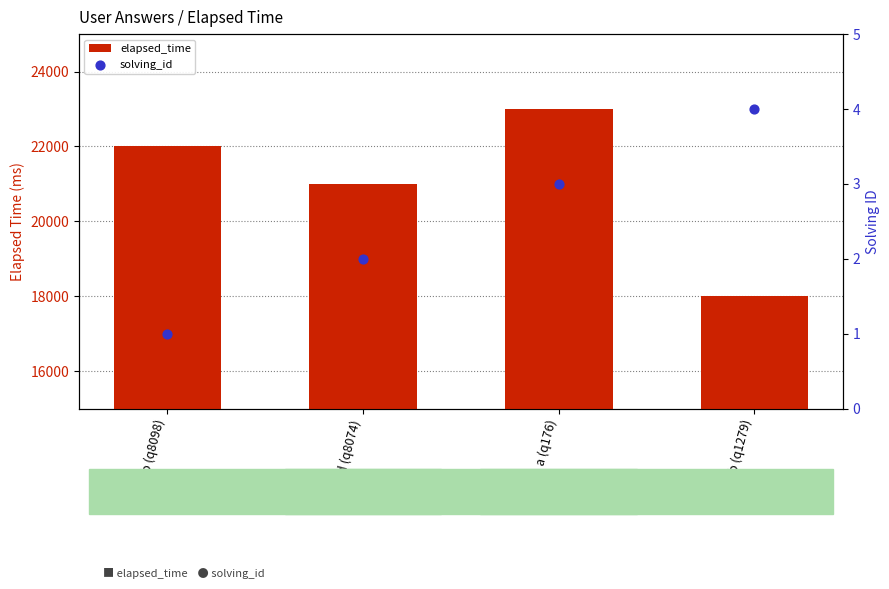

Is the value of elapsed_time at a (q176) greater than the value of solving_id at b (q8098)?

Yes